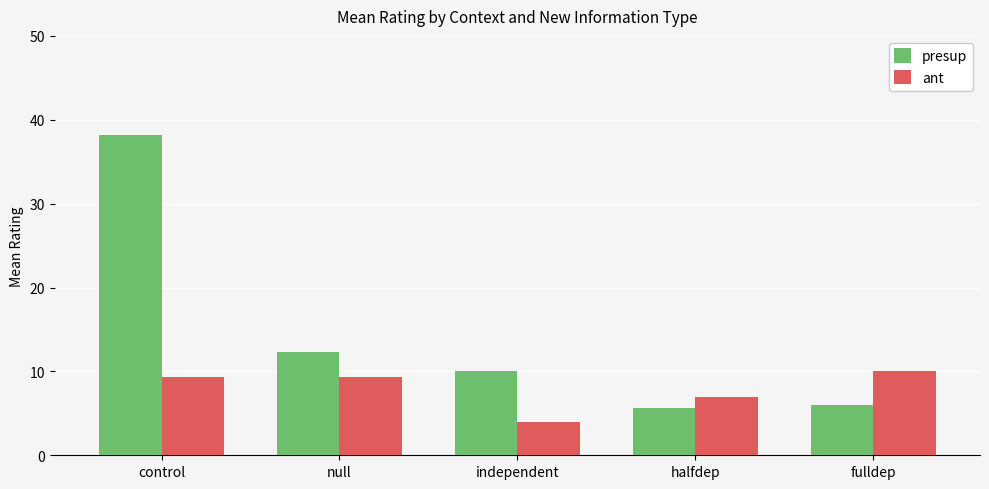

Reading left to right, transcribe all the data shown in this chart.

presup: 38.2	12.3	10.0	5.7	6.0
ant: 9.3	9.3	4.0	7.0	10.0